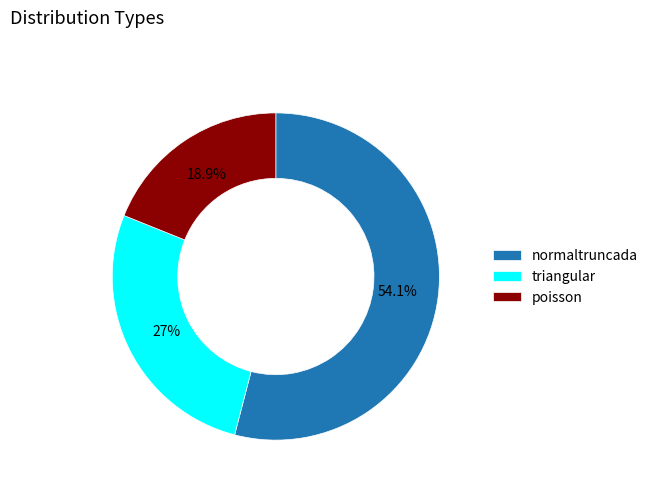

To the nearest percent, what is the combined percentage of triangular and normaltruncada?

81%